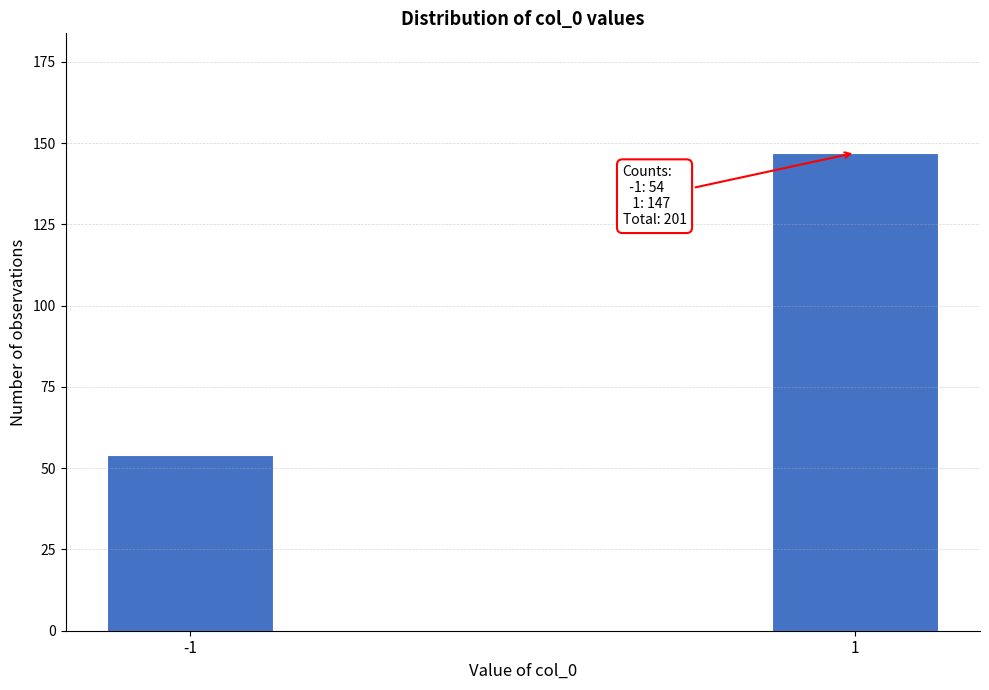

Reading right to left, what are all the values shown in this chart?

147	54